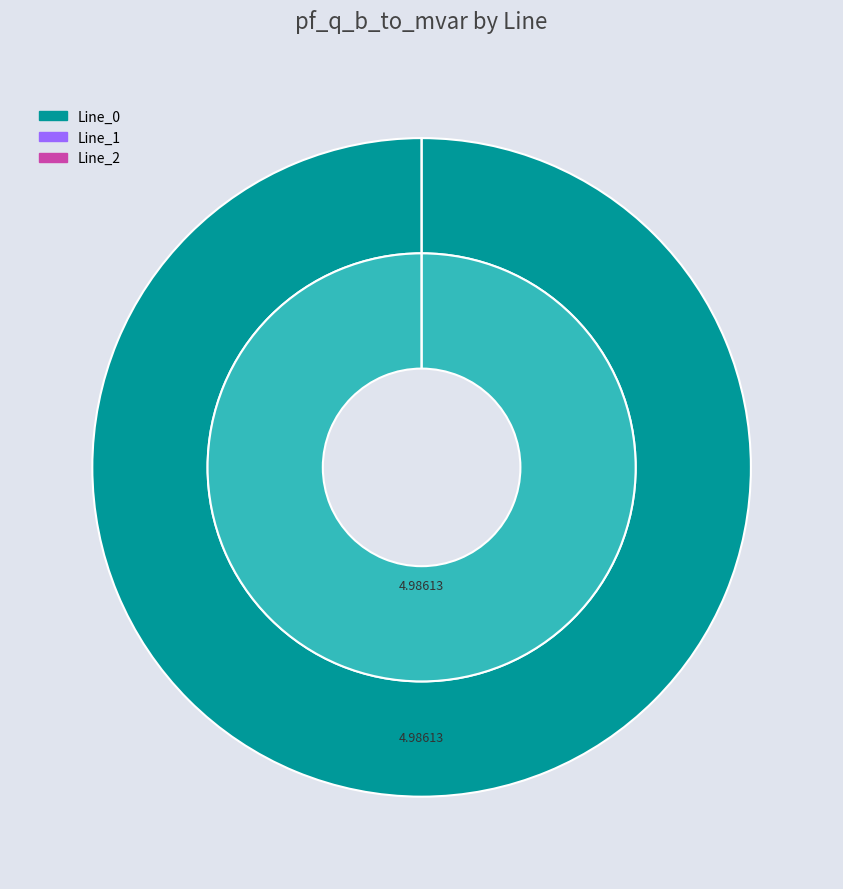

Count the number of slices in the pie.

3